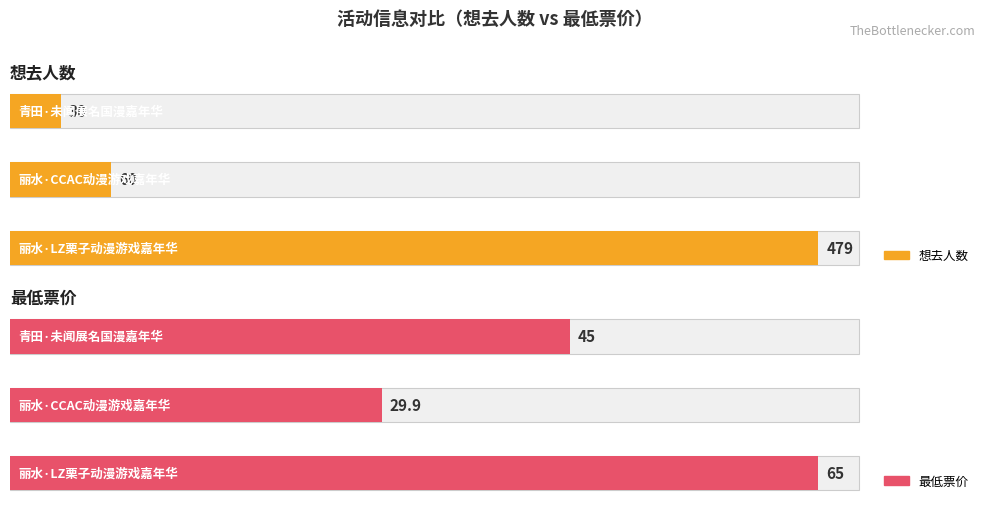

Reading left to right, extract all data points from this chart.

想去人数: 丽水·LZ栗子动漫游戏嘉年华=479.0	丽水·CCAC动漫游戏嘉年华=60.0	青田·未闻展名国漫嘉年华=30.0
最低票价: 丽水·LZ栗子动漫游戏嘉年华=65.0	丽水·CCAC动漫游戏嘉年华=29.9	青田·未闻展名国漫嘉年华=45.0